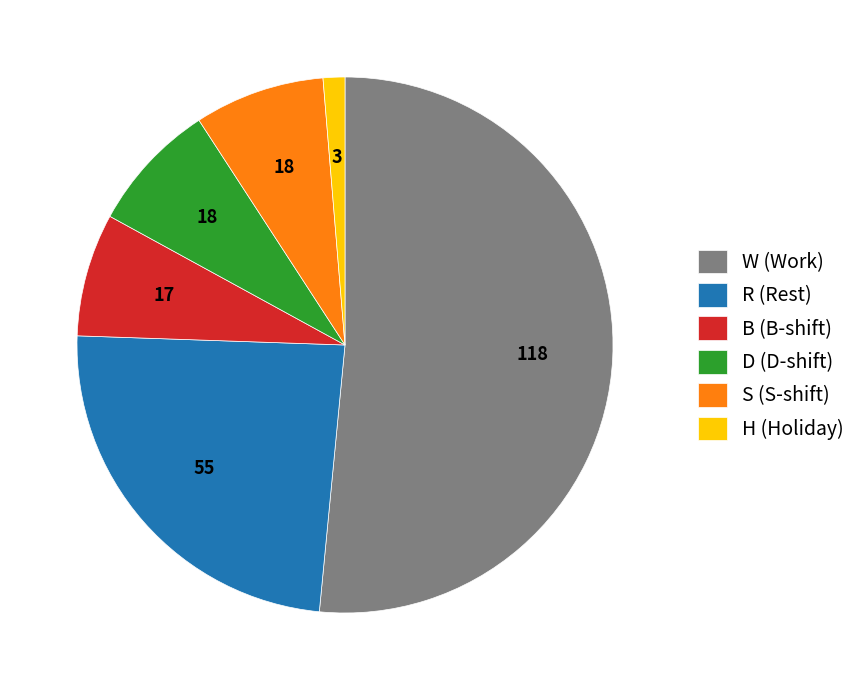

Is it true that R (Rest) is 24% of the pie?

True